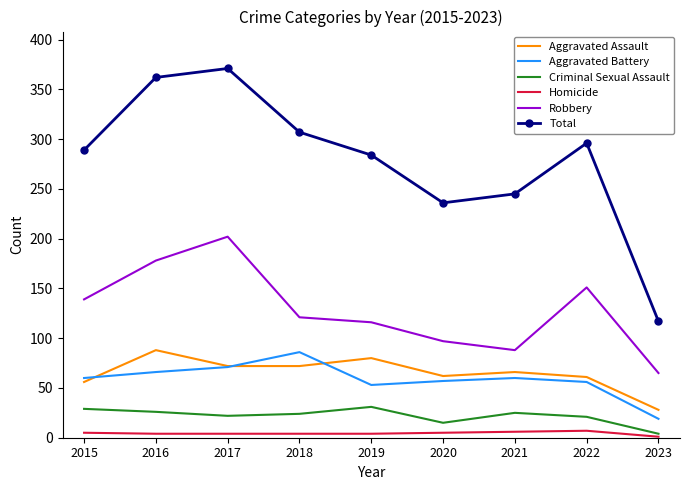

At which label does Total reach its peak?

2017